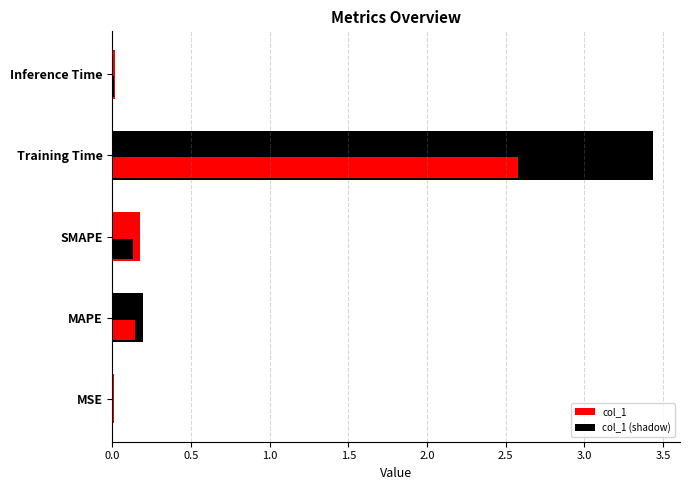

How many series are shown in this chart?

2